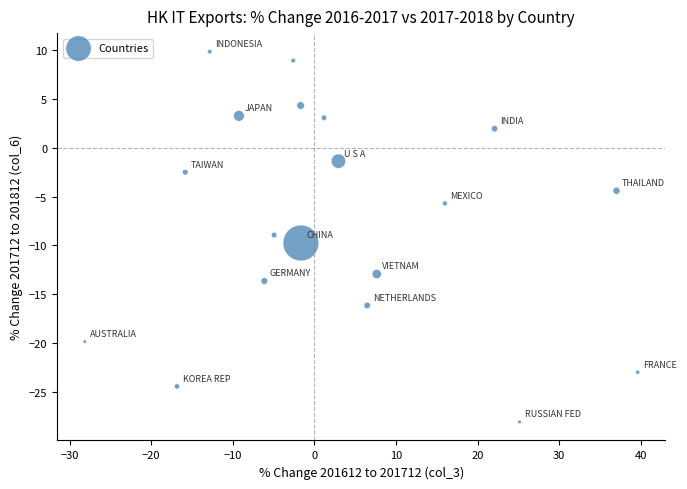

What is the range of X values (max minus min)?

67.8